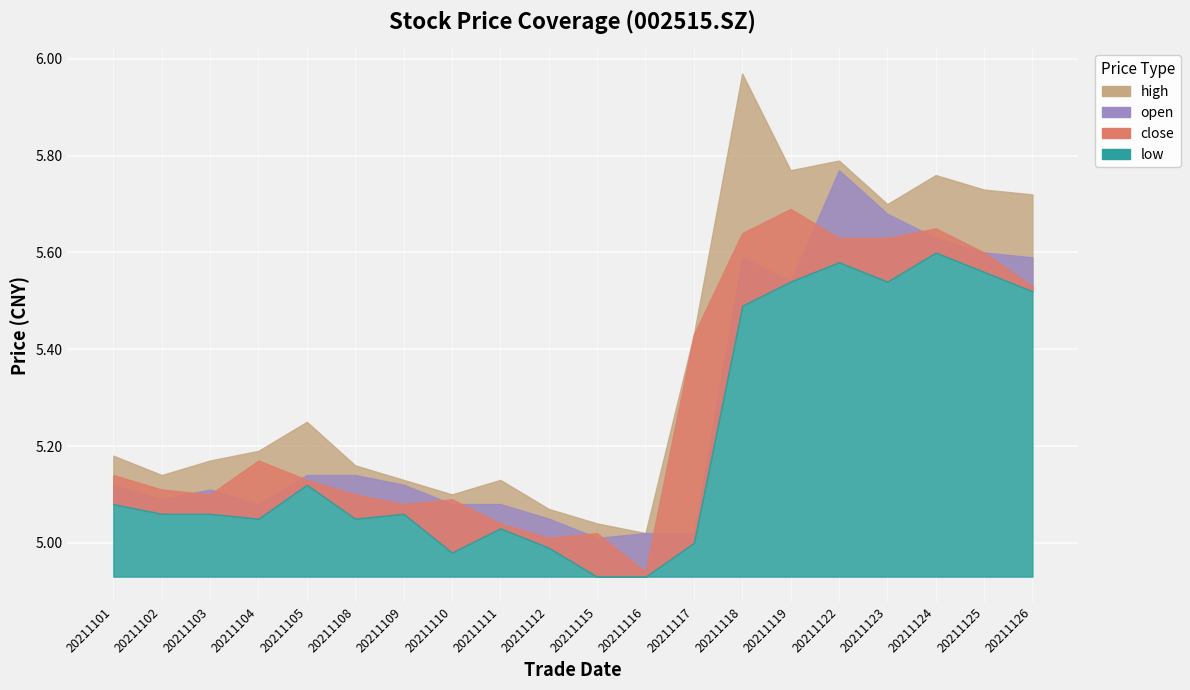

What is the maximum value for open?

5.8